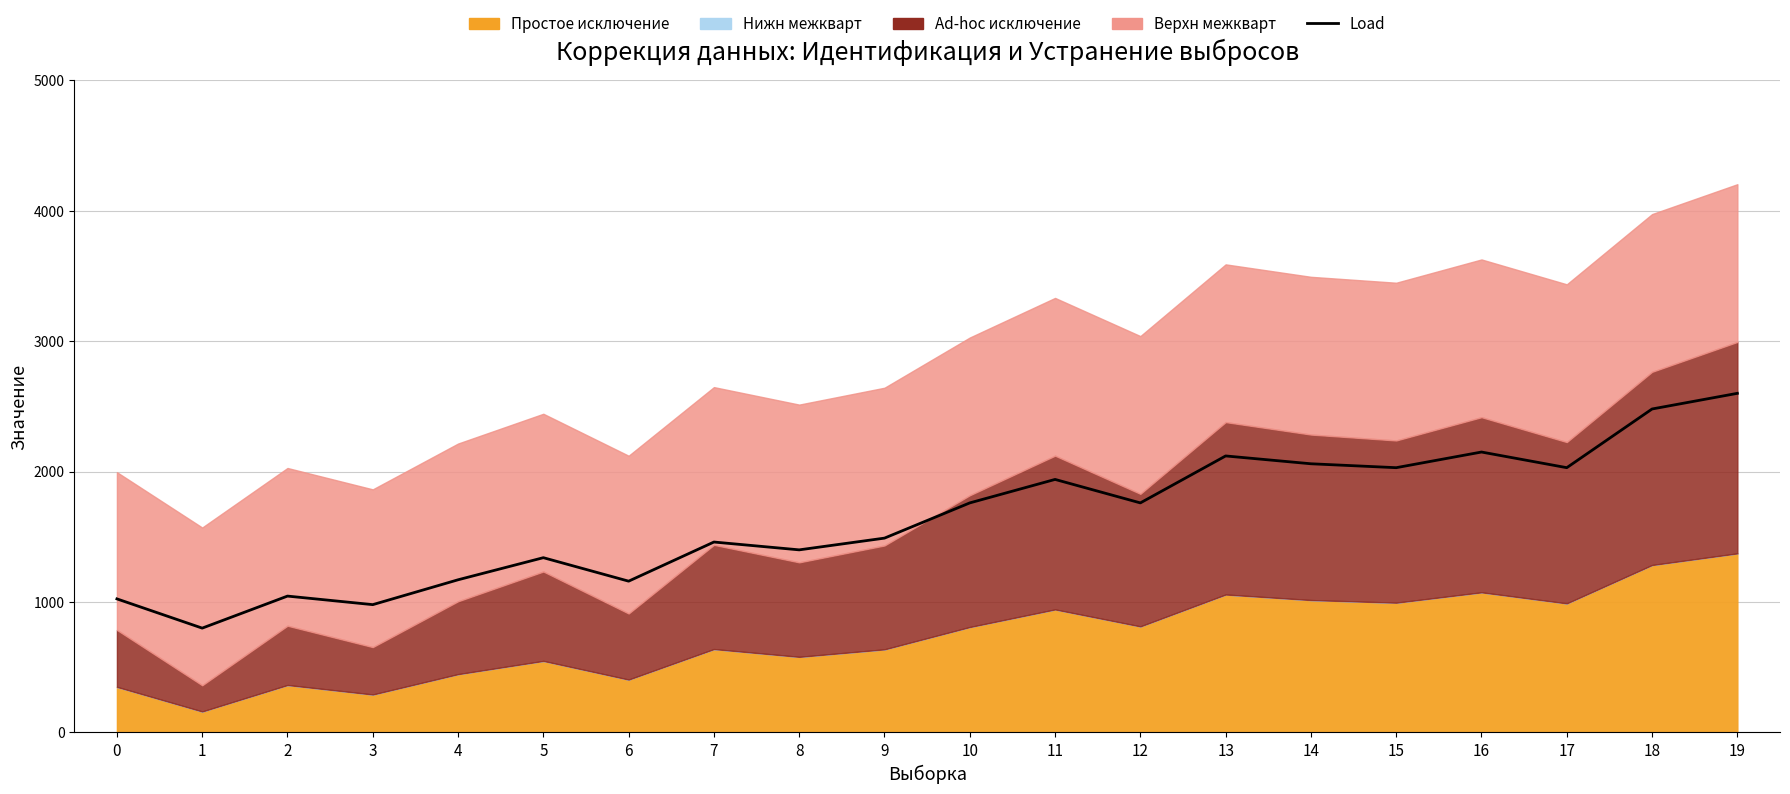

How many lines are shown in the chart?

1